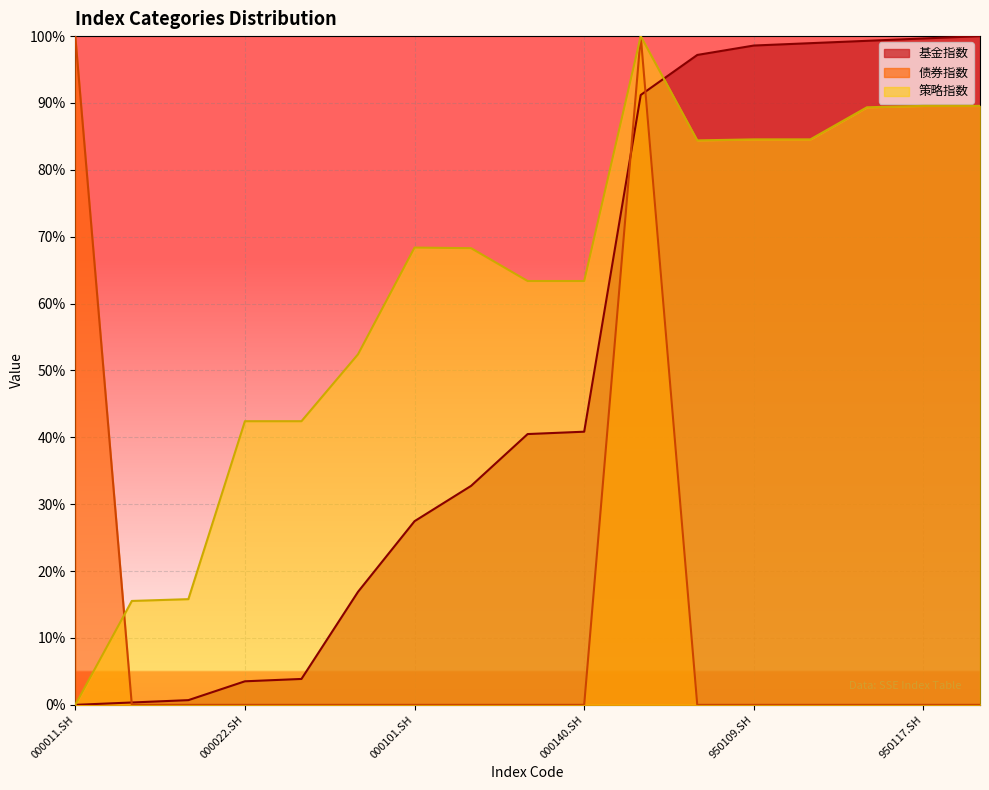

What is the difference between the maximum and minimum values in the 策略指数 series?

100.0